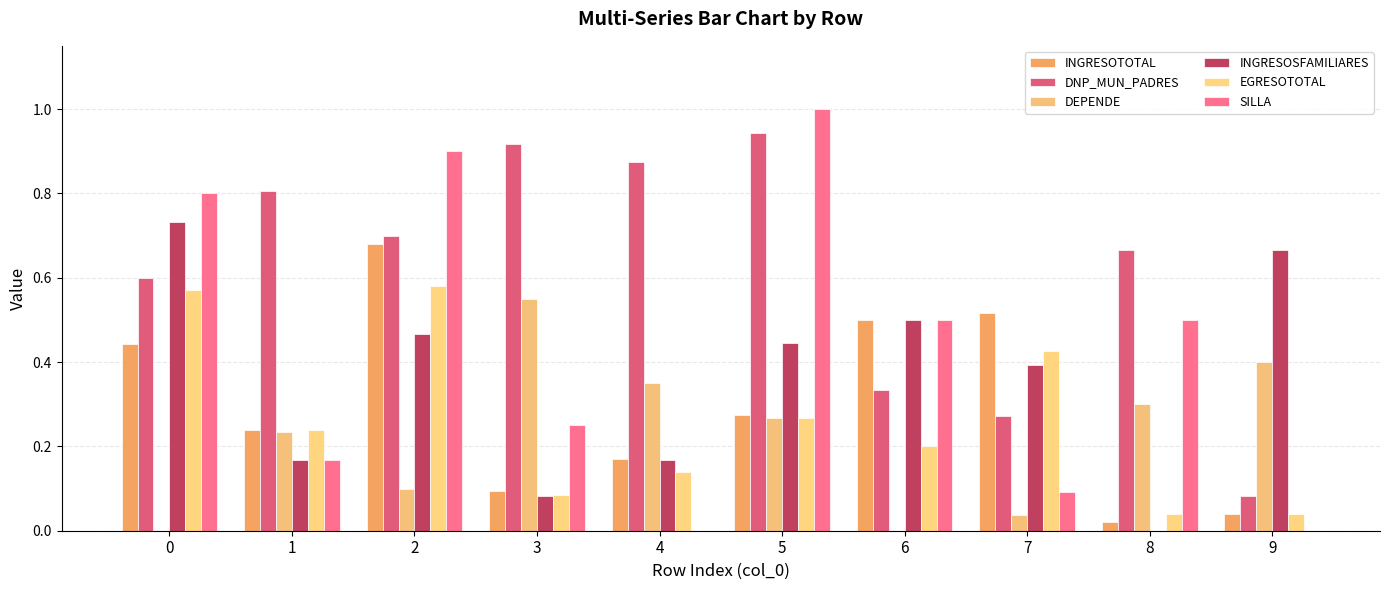

Does the chart contain stacked bars?

No